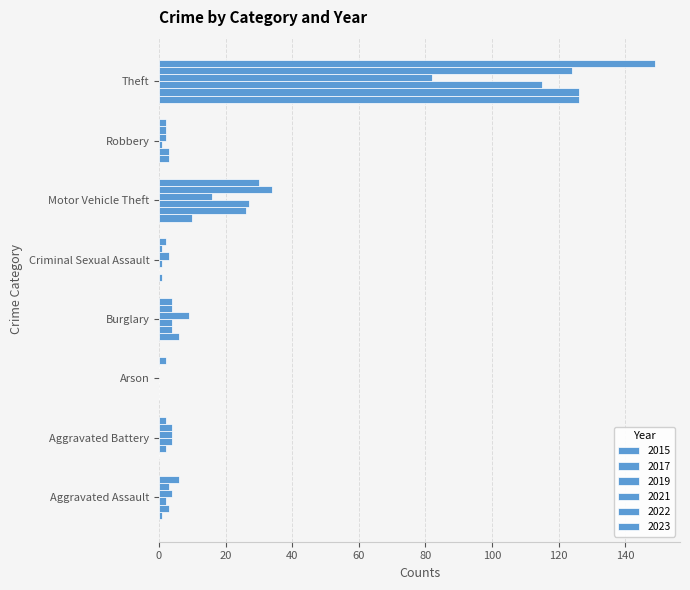

What is the value of the 2017 bar at the 8th from the left?

126